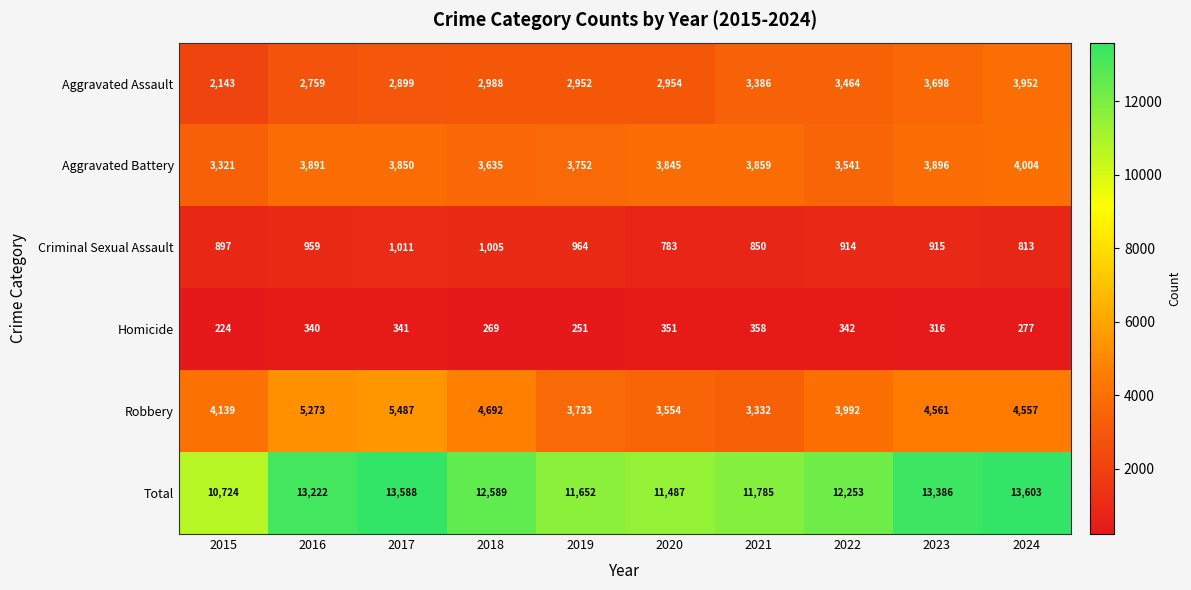

List the series in order of their peak value, lowest first.

Homicide, Criminal Sexual Assault, Aggravated Assault, Aggravated Battery, Robbery, Total